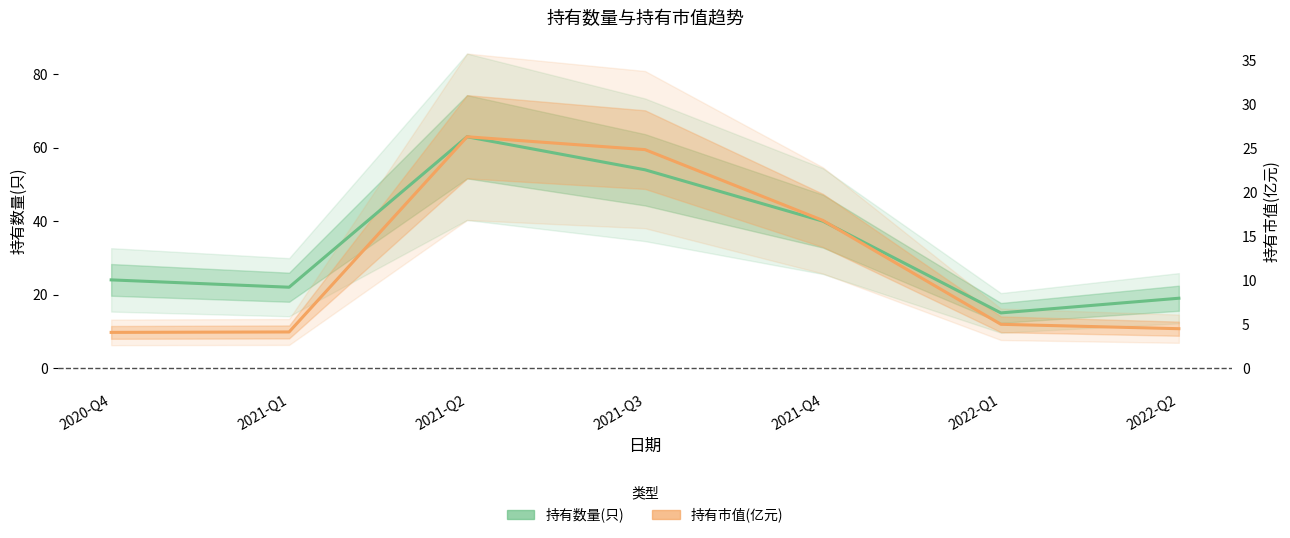

In 持有市值(亿元), how many points are higher than both neighbors (excluding endpoints)?

1